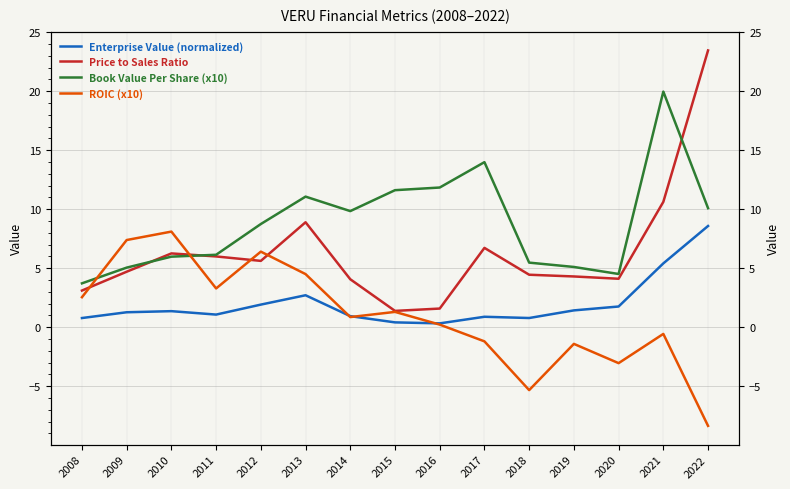

How many lines are shown in the chart?

4